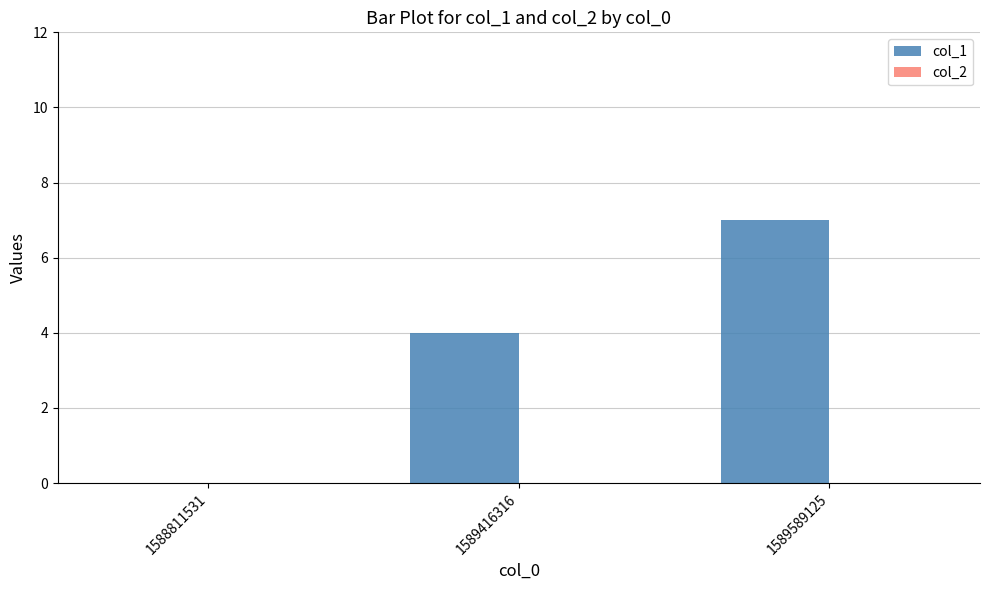

At which label is the value closest to 3?

1589416316